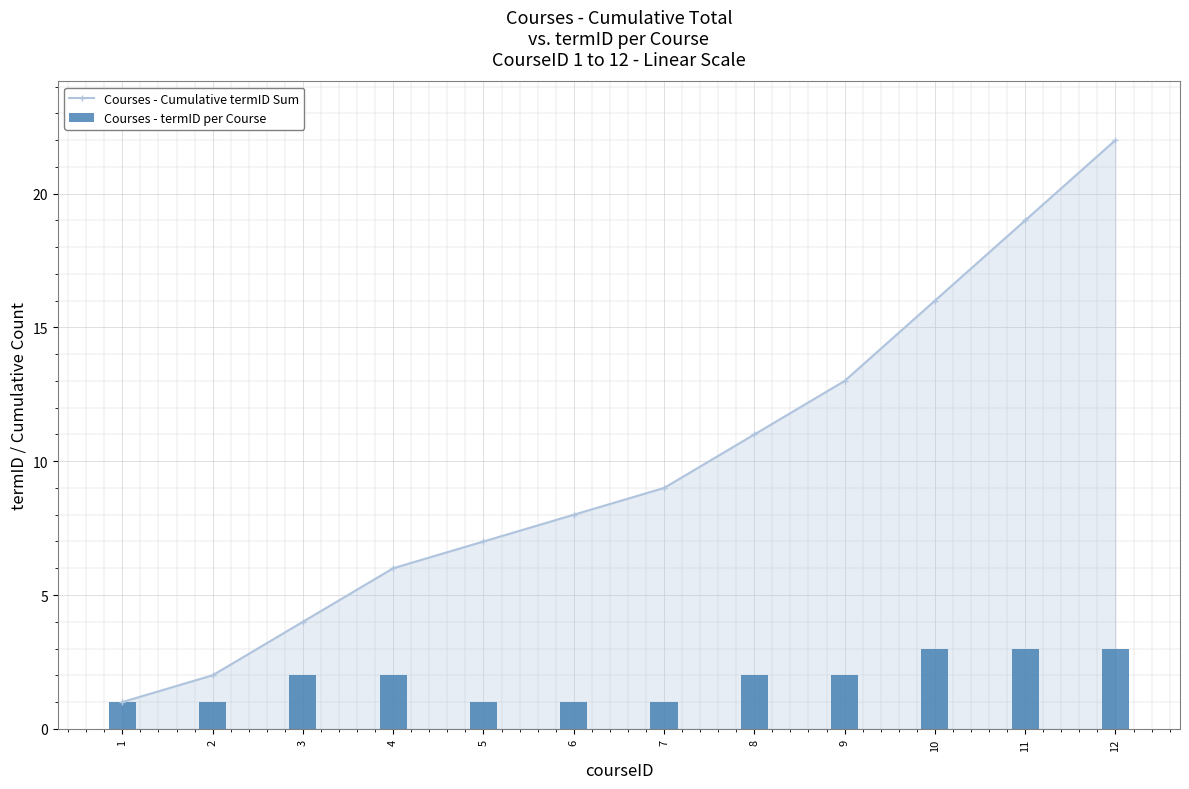

Reading left to right, what are all the values shown in this chart?

Courses - Cumulative termID Sum: 1=1	2=2	3=4	4=6	5=7	6=8	7=9	8=11	9=13	10=16	11=19	12=22
Courses - termID per Course: 1=1	2=1	3=2	4=2	5=1	6=1	7=1	8=2	9=2	10=3	11=3	12=3